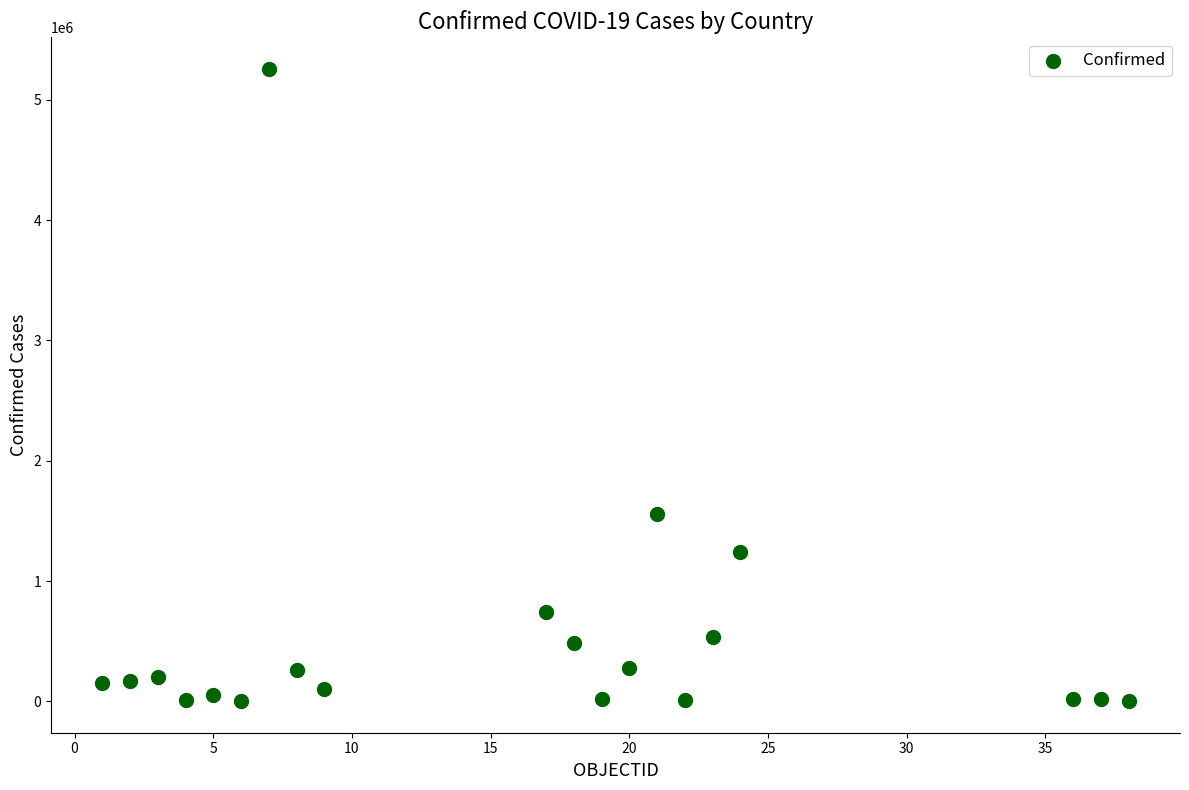

What is the range of X values (max minus min)?

37